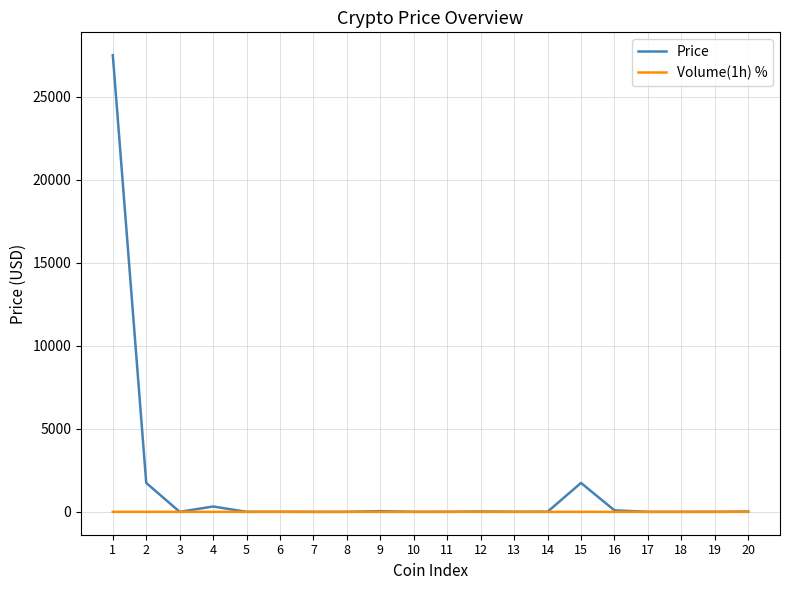

Which series has the widest spread of values?

Price